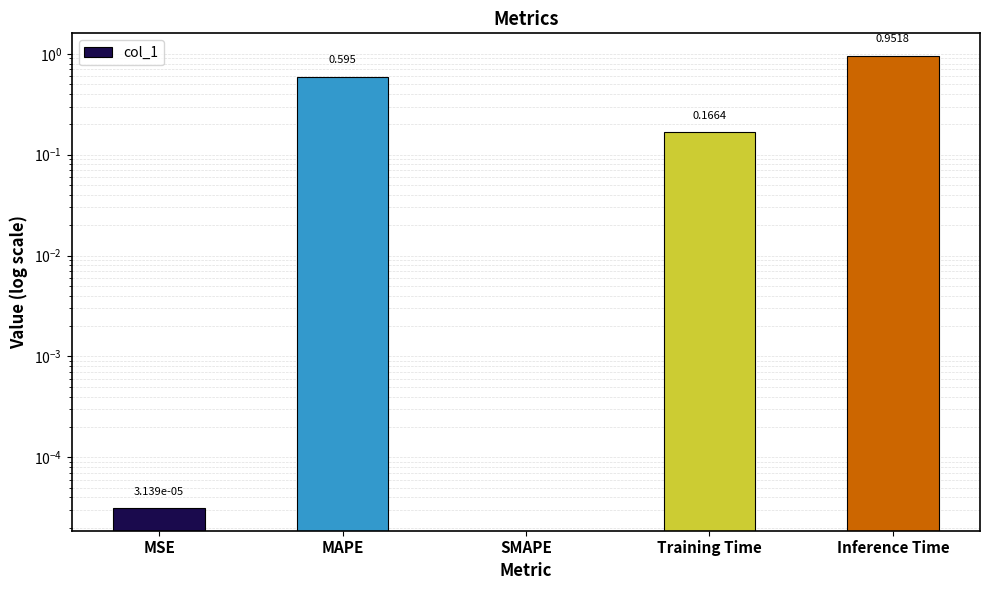

Rank the categories by value from highest to lowest.

Inference Time, MAPE, Training Time, MSE, SMAPE